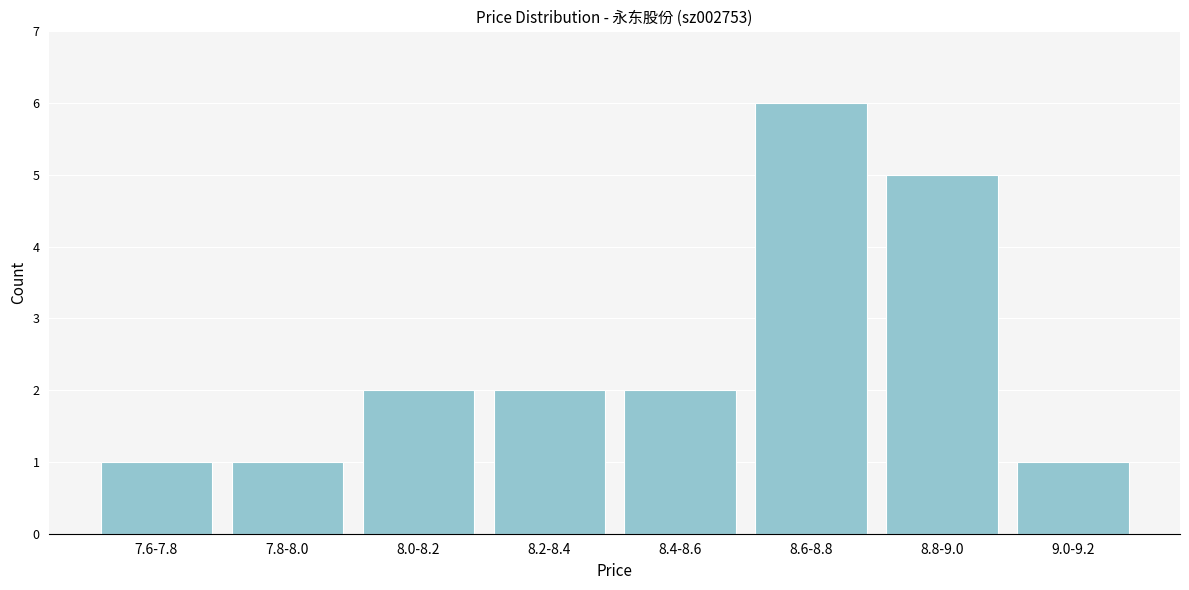

Reading left to right, transcribe all the data shown in this chart.

7.6-7.8=1	7.8-8.0=1	8.0-8.2=2	8.2-8.4=2	8.4-8.6=2	8.6-8.8=6	8.8-9.0=5	9.0-9.2=1